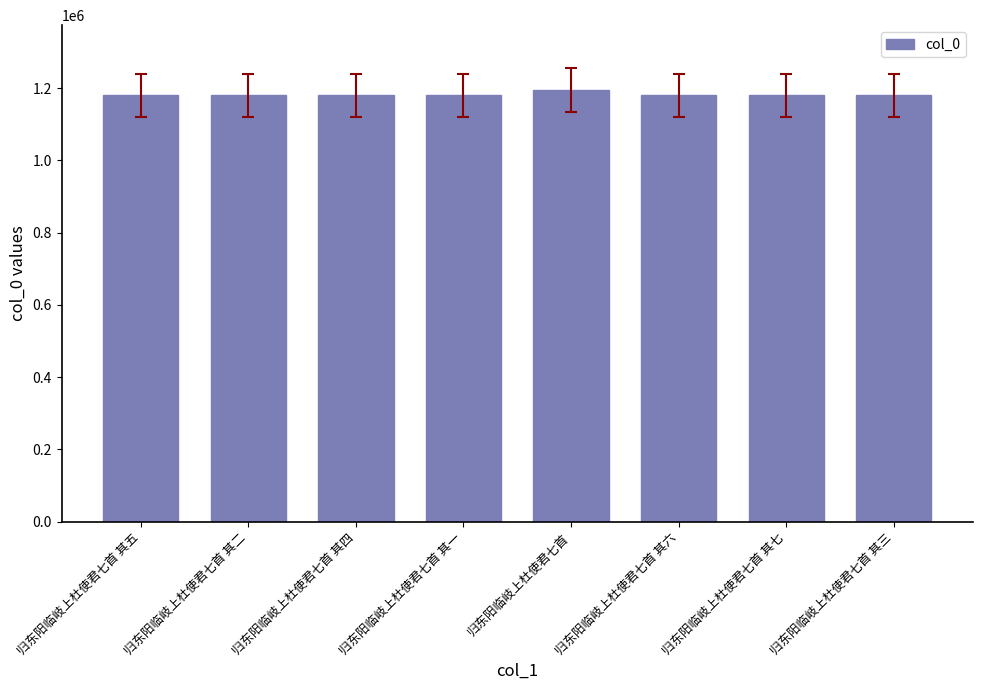

Approximately how many times larger is the value at 归东阳临岐上杜使君七首 其一 compared to 归东阳临岐上杜使君七首 其四?

1.0